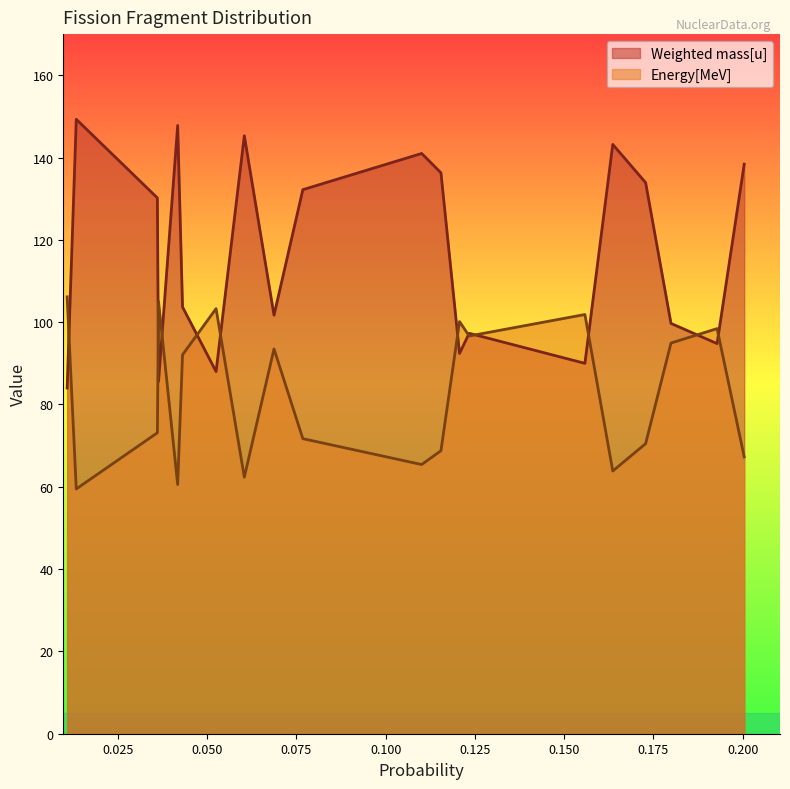

List the series in order of their peak value, lowest first.

Energy[MeV], Weighted mass[u]